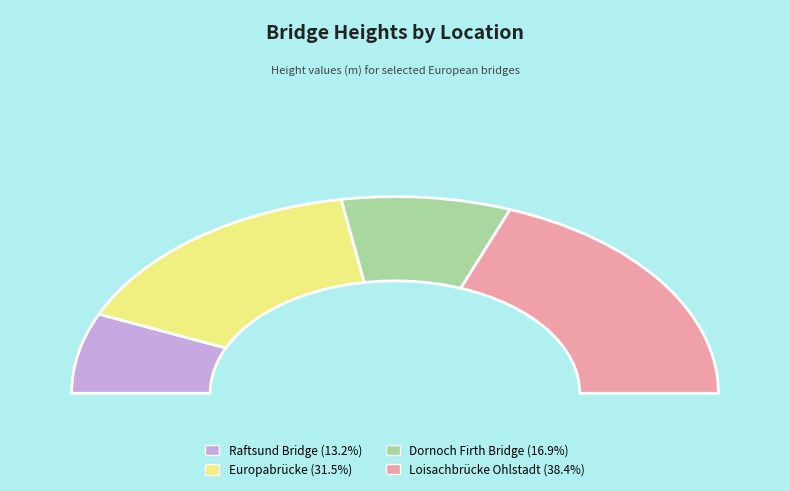

To the nearest percent, what is the combined percentage of Europabrücke and Loisachbrücke Ohlstadt?

70%